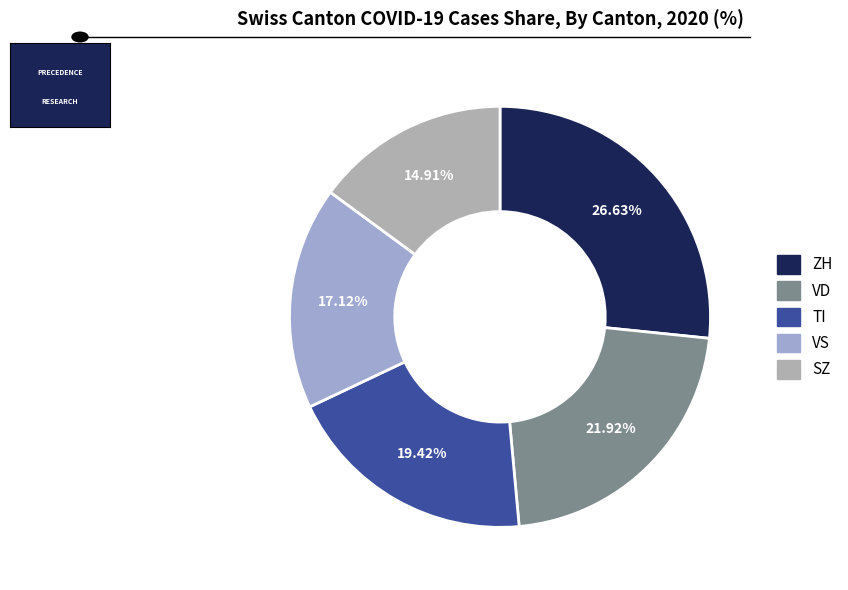

Which slice is the largest?

ZH